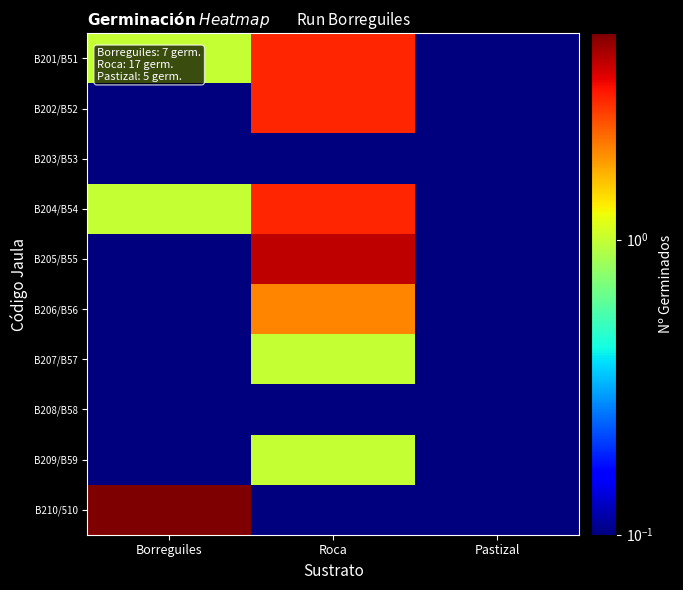

Reading left to right, transcribe all the data shown in this chart.

B201/B51: Borreguiles=1.0	Roca=3.0	Pastizal=0.1
B202/B52: Borreguiles=0.1	Roca=3.0	Pastizal=0.1
B203/B53: Borreguiles=0.1	Roca=0.1	Pastizal=0.1
B204/B54: Borreguiles=1.0	Roca=3.0	Pastizal=0.1
B205/B55: Borreguiles=0.1	Roca=4.0	Pastizal=0.1
B206/B56: Borreguiles=0.1	Roca=2.0	Pastizal=0.1
B207/B57: Borreguiles=0.1	Roca=1.0	Pastizal=0.1
B208/B58: Borreguiles=0.1	Roca=0.1	Pastizal=0.1
B209/B59: Borreguiles=0.1	Roca=1.0	Pastizal=0.1
B210/510: Borreguiles=5.0	Roca=0.1	Pastizal=0.1